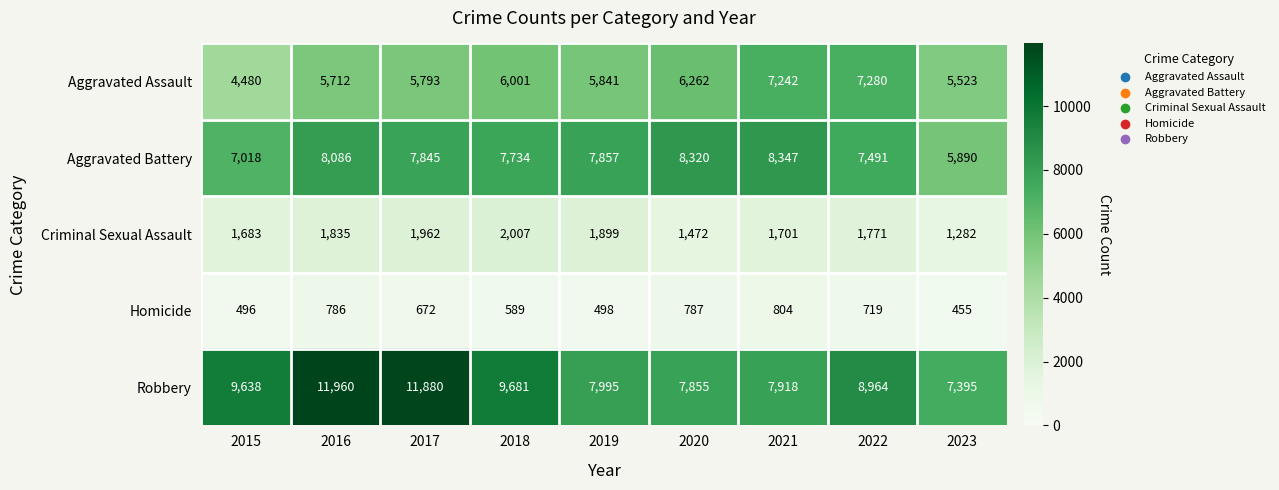

What is the total value across all series at 2015?

23315